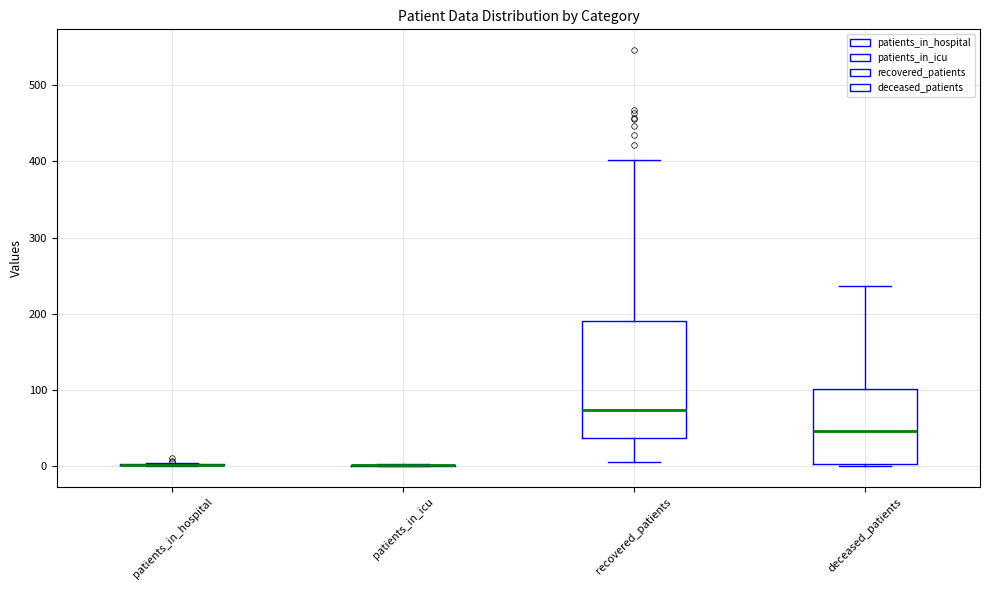

Which box is the tallest, from its lower edge to its upper edge?

recovered_patients